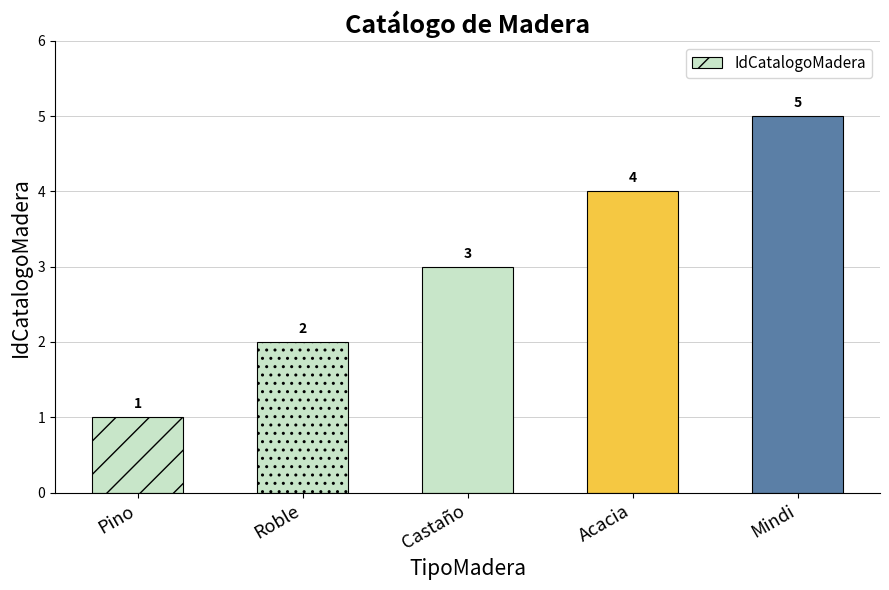

Reading left to right, extract all data points from this chart.

Pino=1	Roble=2	Castaño=3	Acacia=4	Mindi=5